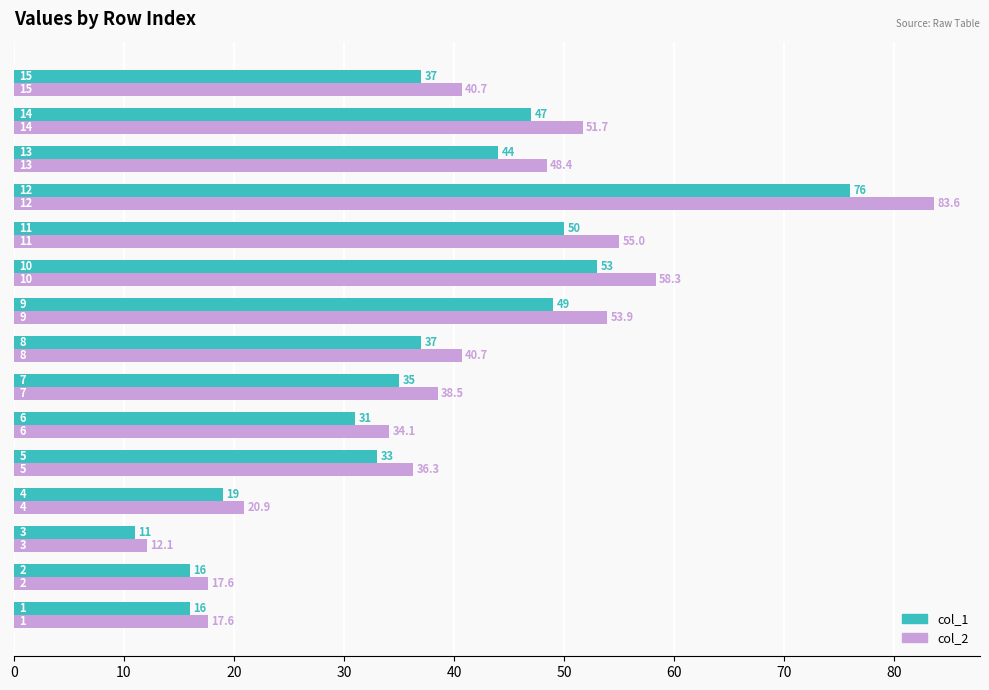

Rank the series by their average value, from lowest to highest.

col_1, col_2